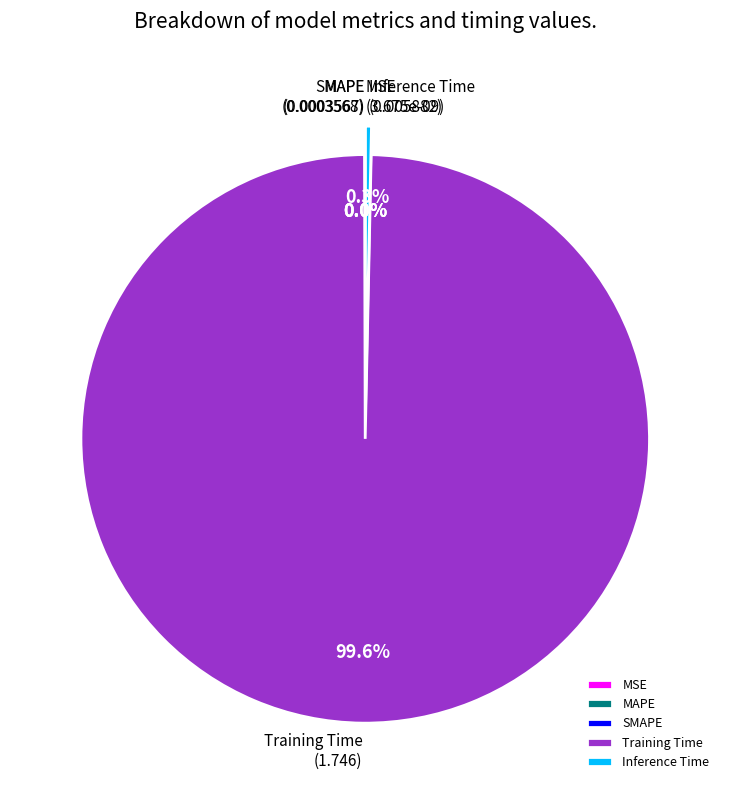

To the nearest percent, what portion does Training Time represent?

100%